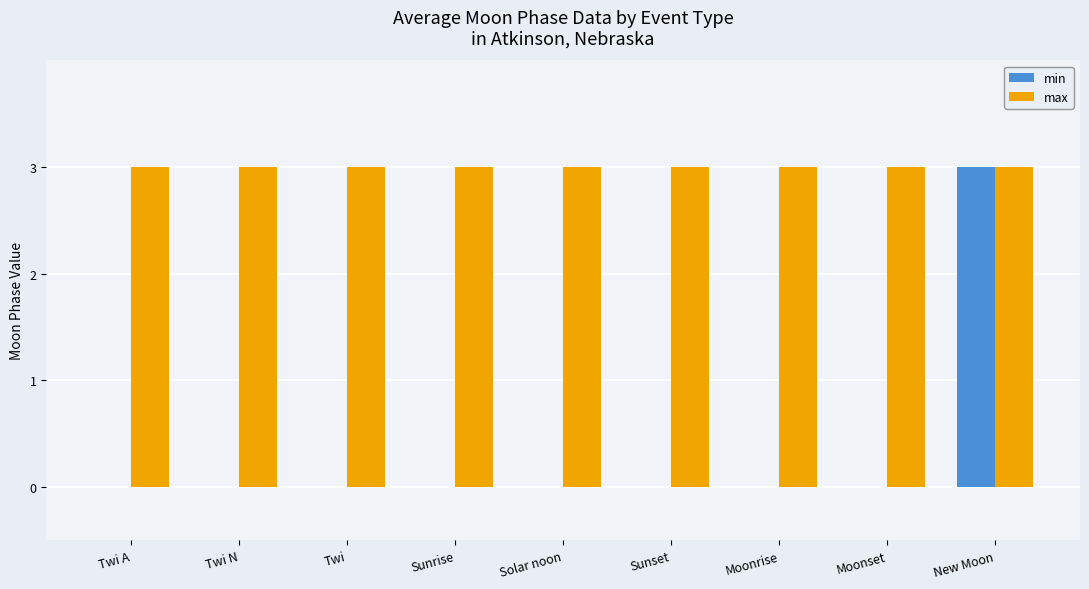

Read the max value at Sunrise.

3